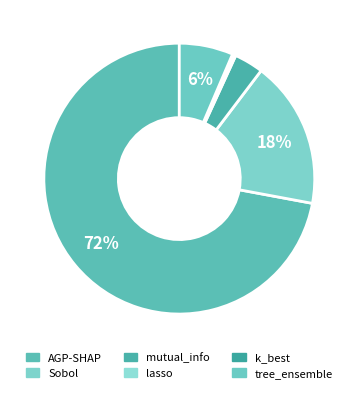

What portion of the pie excludes k_best?

99.9%